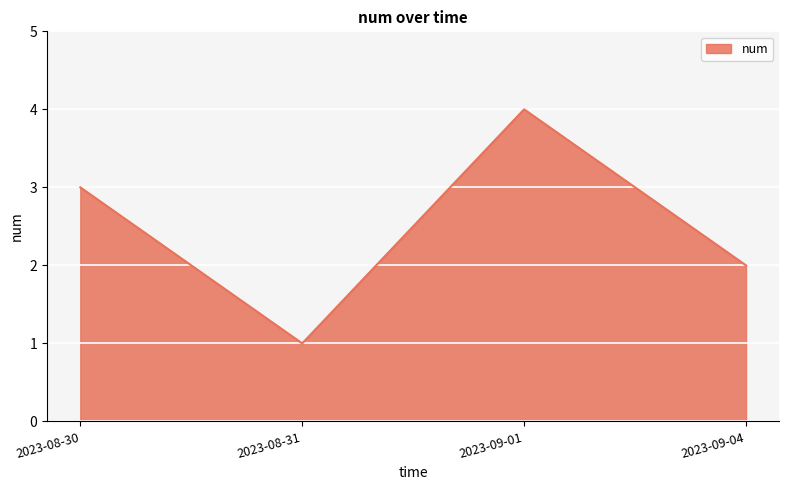

True or false: the data shows 3 at 2023-08-30.

True